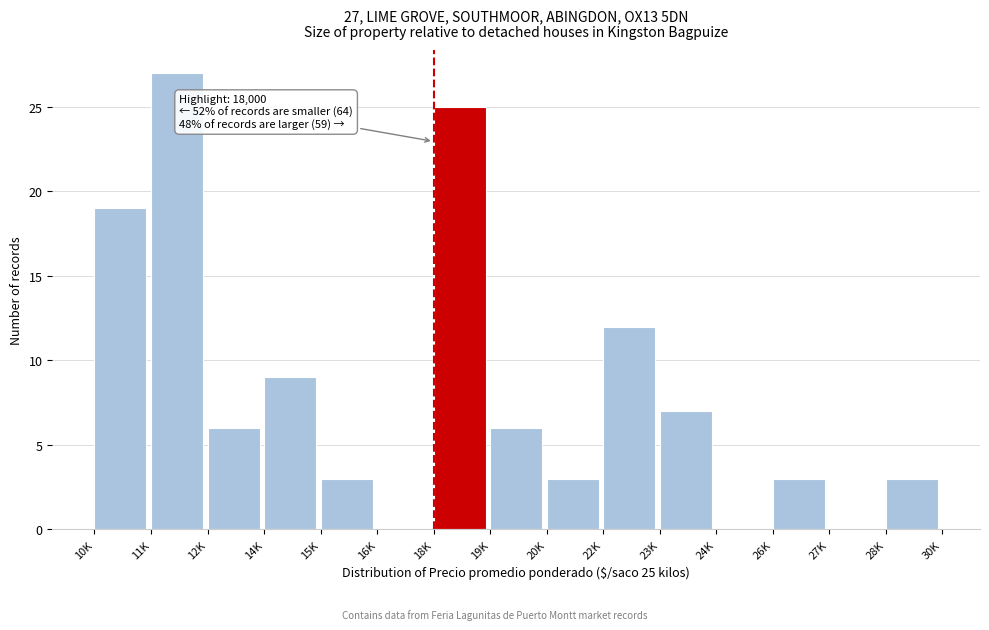

Reading left to right, what are all the values shown in this chart?

10K=19	11K=27	12K=6	14K=9	15K=3	16K=0	18K=25	19K=6	20K=3	22K=12	23K=7	24K=0	26K=3	27K=0	28K=3